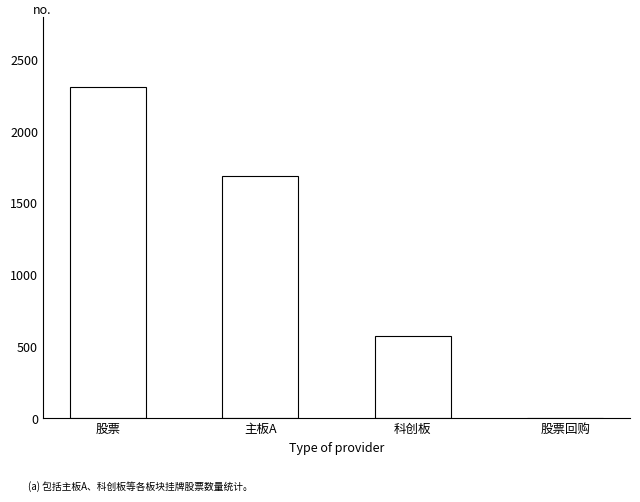

Where is the data nearest to the value 1155?

主板A